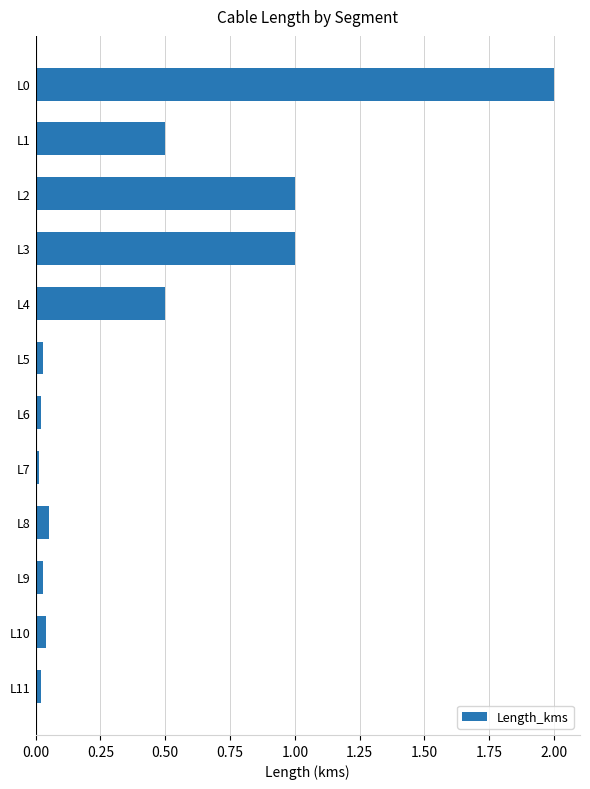

What is the average value?

0.4